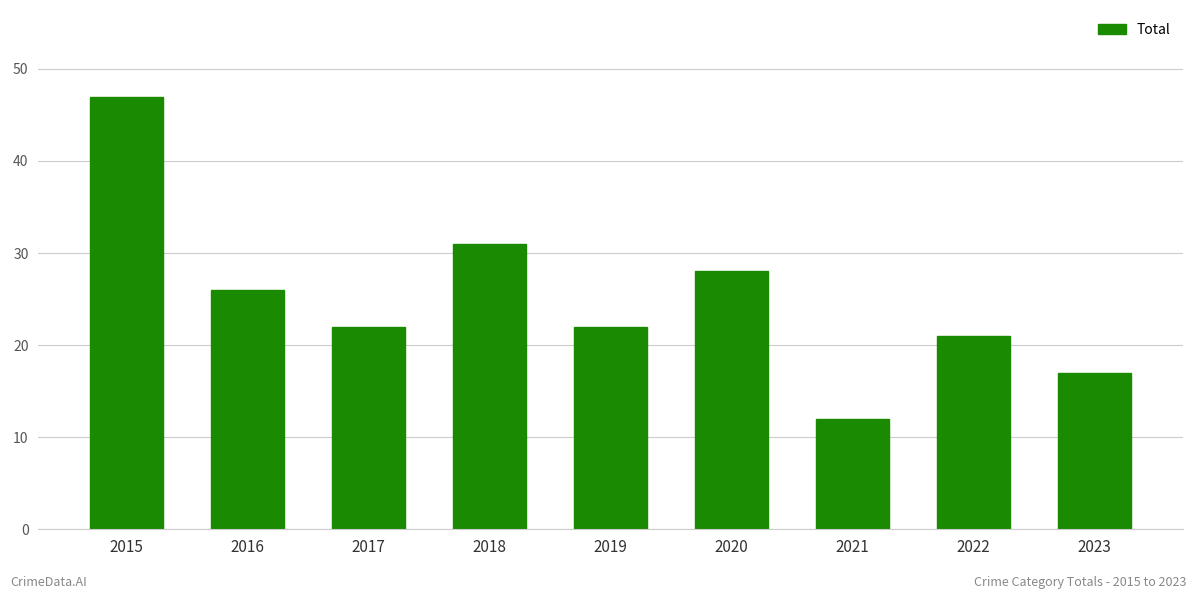

What is the maximum value shown in the chart?

47